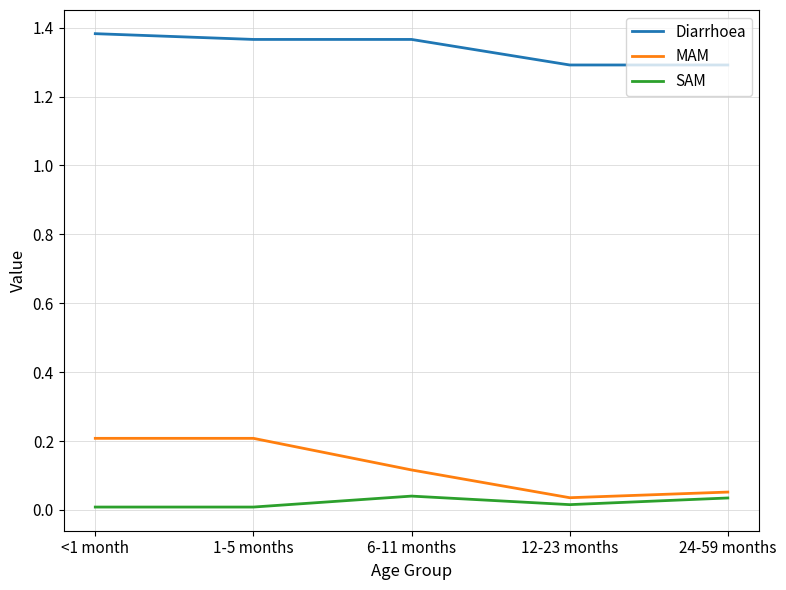

What is the sum of the MAM values at 1-5 months and 6-11 months?

0.3